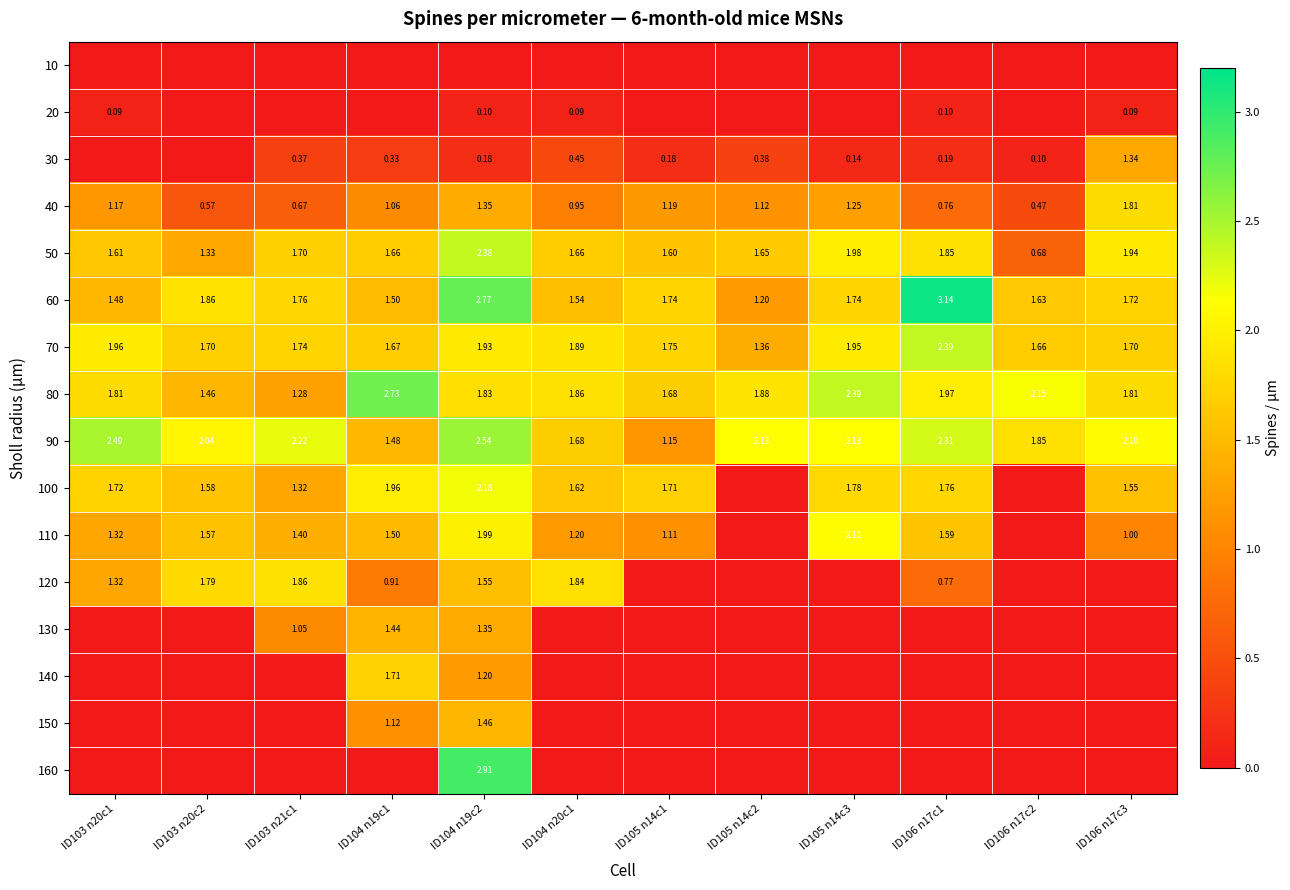

Is the value of 70 at ID106 n17c2 greater than the value of 80 at ID103 n20c2?

Yes